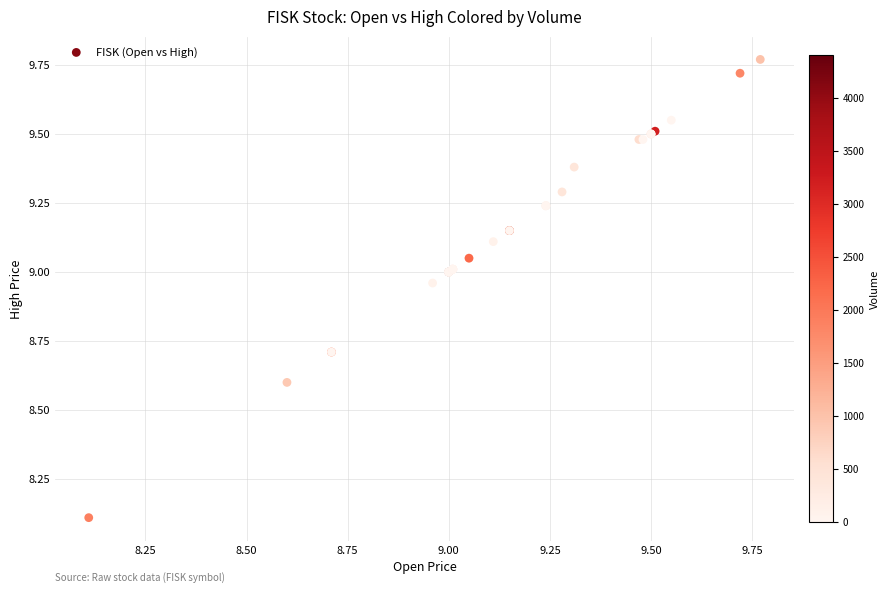

What Y value in the scatter plot is closest to 8?

8.1